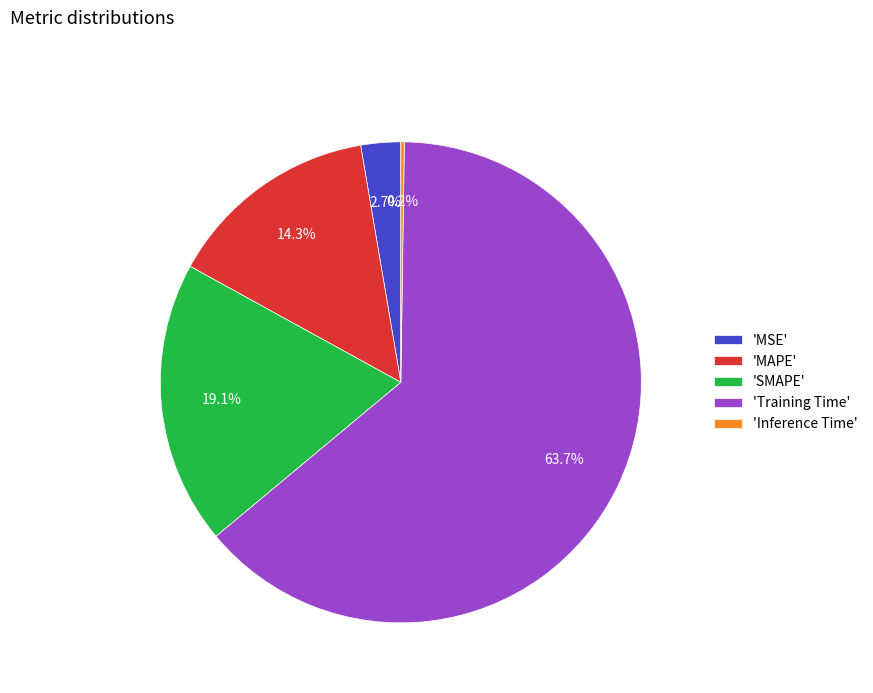

Which slice is the largest?

'Training Time'